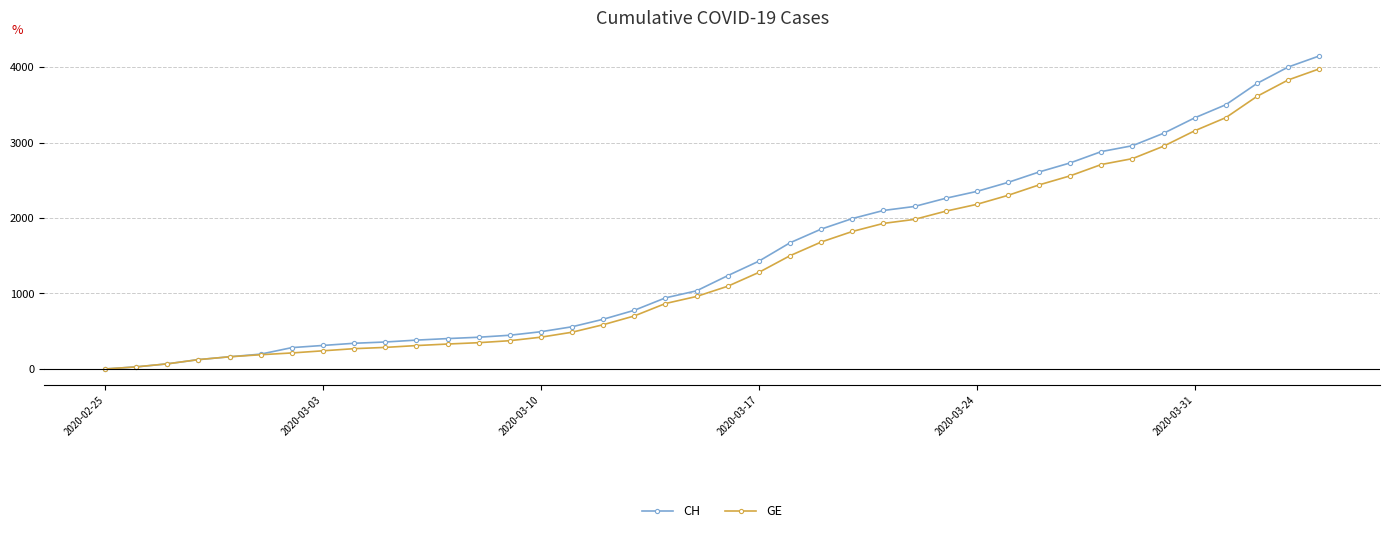

At how many categories does at least one series exceed 3453?

4